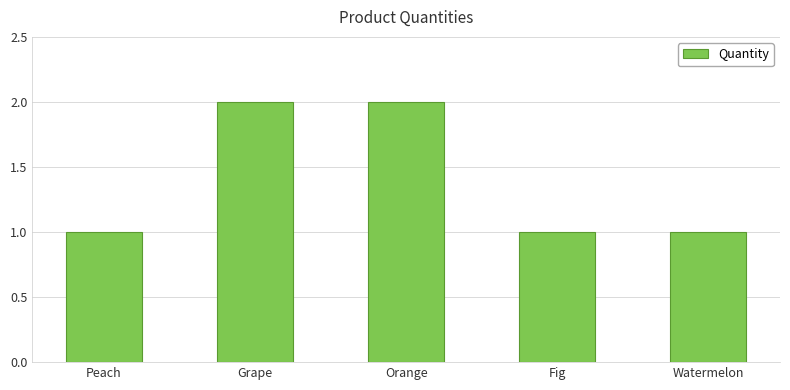

Count the number of categories in the chart.

5